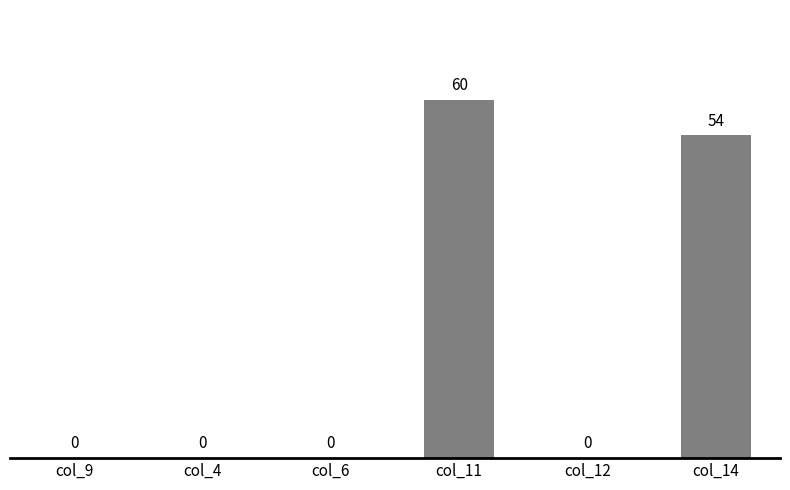

What value does the data have at col_11?

60